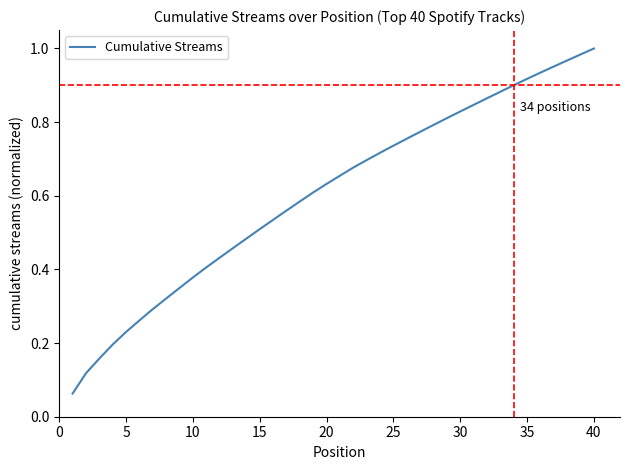

What is the maximum value shown in the chart?

1.0